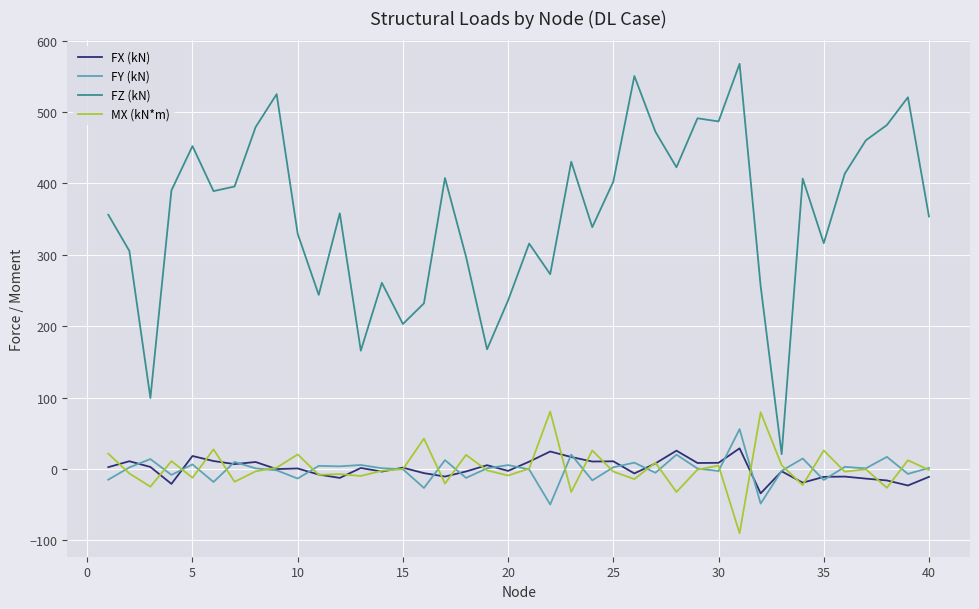

What is the greatest value displayed?

567.4